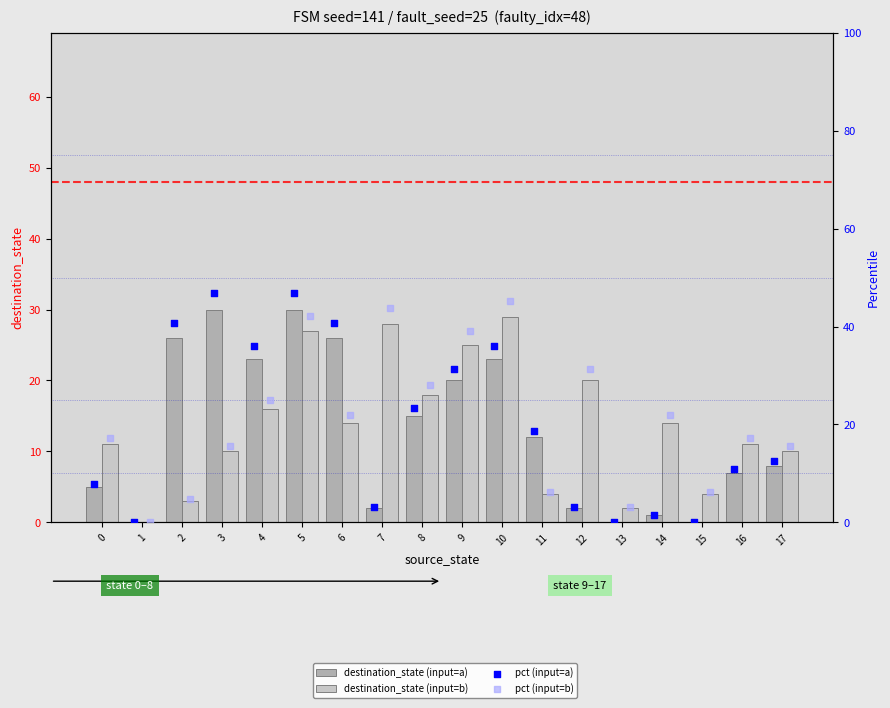

Which series has the widest spread of Y values?

pct (input=a)